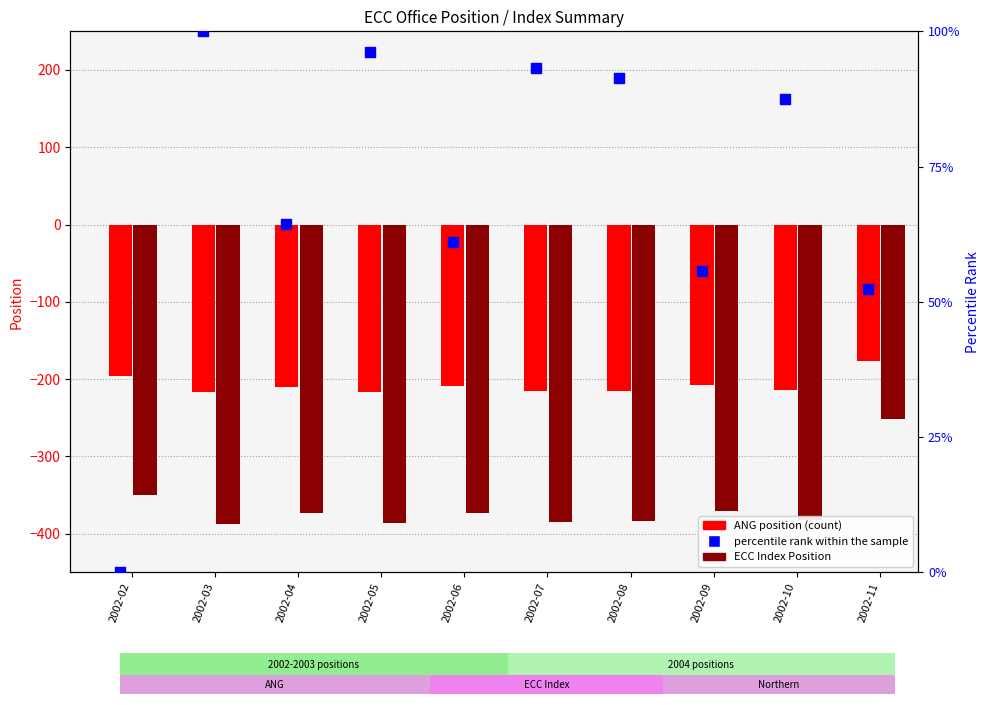

At which category is the sum across all series the highest?

2002-11